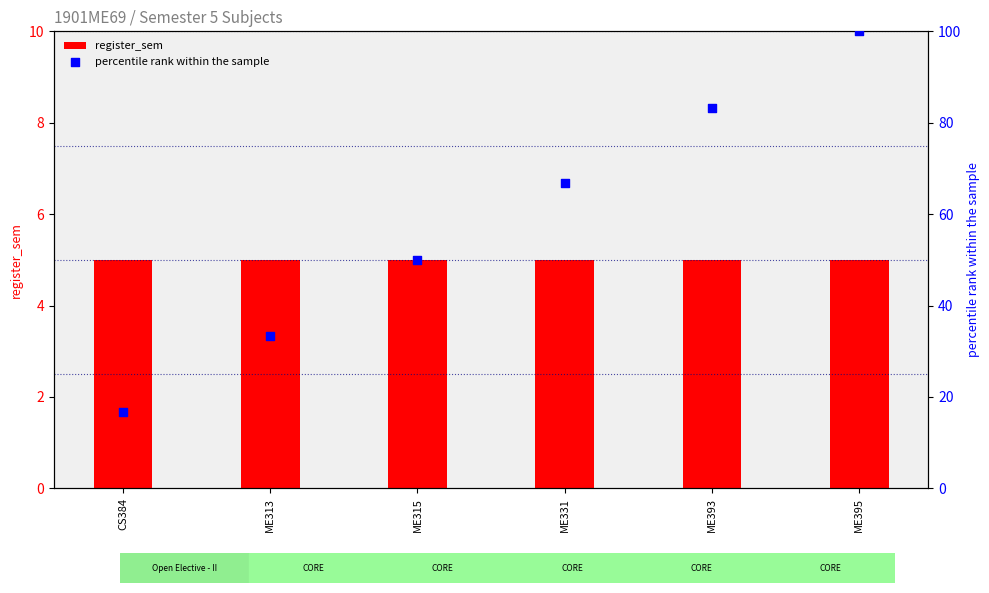

What are all the series names shown in the legend?

register_sem, percentile rank within the sample